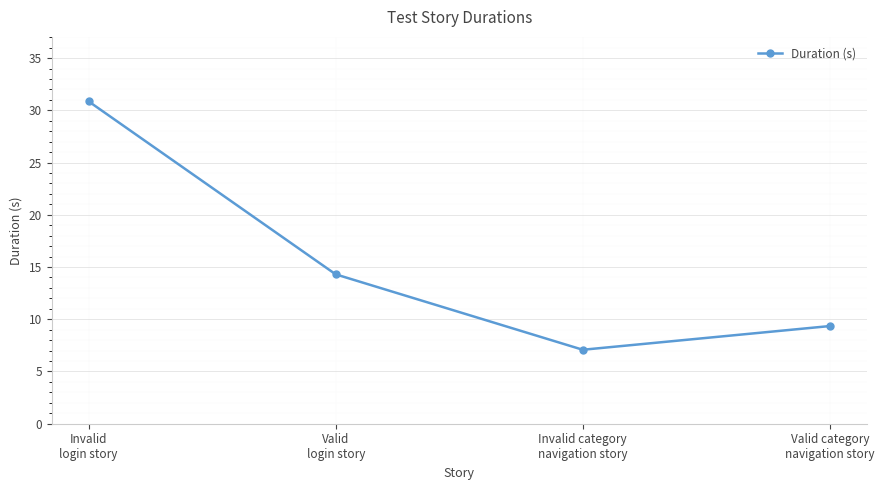

Between Invalid category
navigation story and Valid
login story, which is larger?

Valid
login story